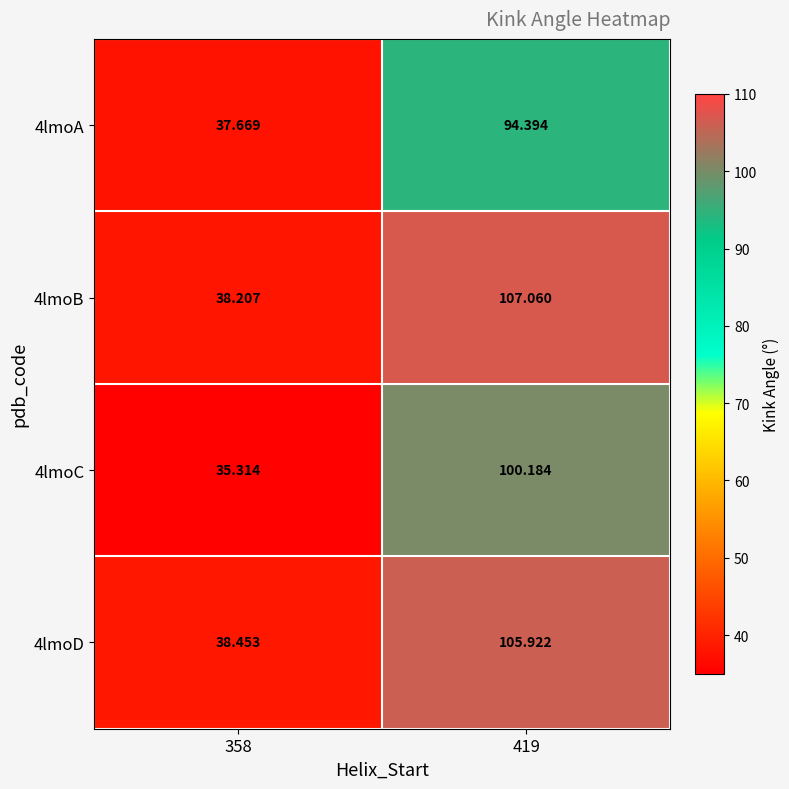

How many categories are shown in the chart?

2